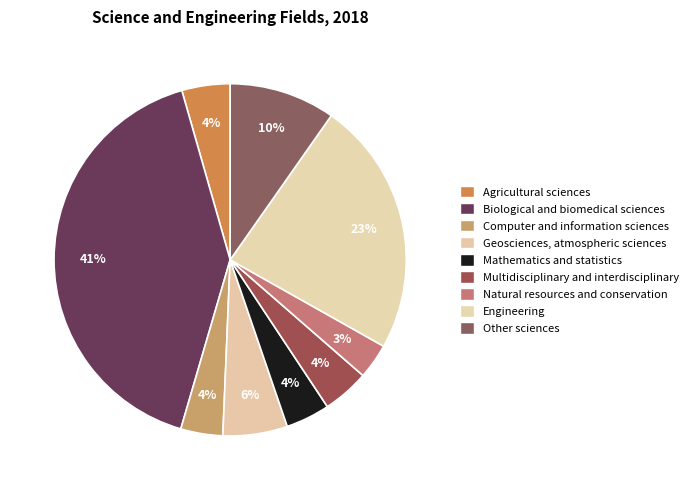

Rank the categories by value from lowest to highest.

Natural resources and conservation, Computer and information sciences, Mathematics and statistics, Multidisciplinary and interdisciplinary, Agricultural sciences, Geosciences, atmospheric sciences, Other sciences, Engineering, Biological and biomedical sciences